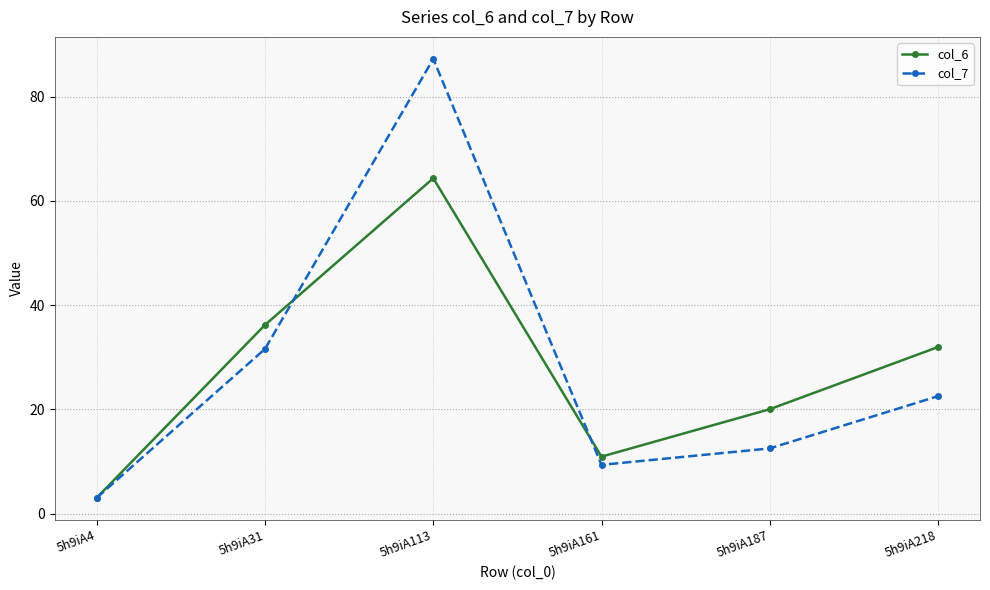

Which series ends up on top after the final intersection of col_7 and col_6?

col_6